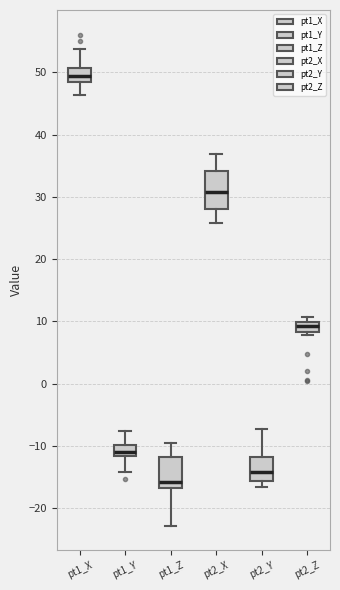

Reading left to right, transcribe this box plot: for each box, give where its median line is, the range the box spans, and where its two whiskers end, as read against the y-axis. The values are not printed on the chart, so give them approximately, as read against the axis.

pt1_X: median 49, box 48 to 51, whiskers 46 to 54
pt1_Y: median -11, box -12 to -10, whiskers -14 to -8
pt1_Z: median -16, box -17 to -12, whiskers -23 to -9
pt2_X: median 31, box 28 to 34, whiskers 26 to 37
pt2_Y: median -14, box -16 to -12, whiskers -17 to -7
pt2_Z: median 9, box 8 to 10, whiskers 8 (just below the box's lower edge) to 11